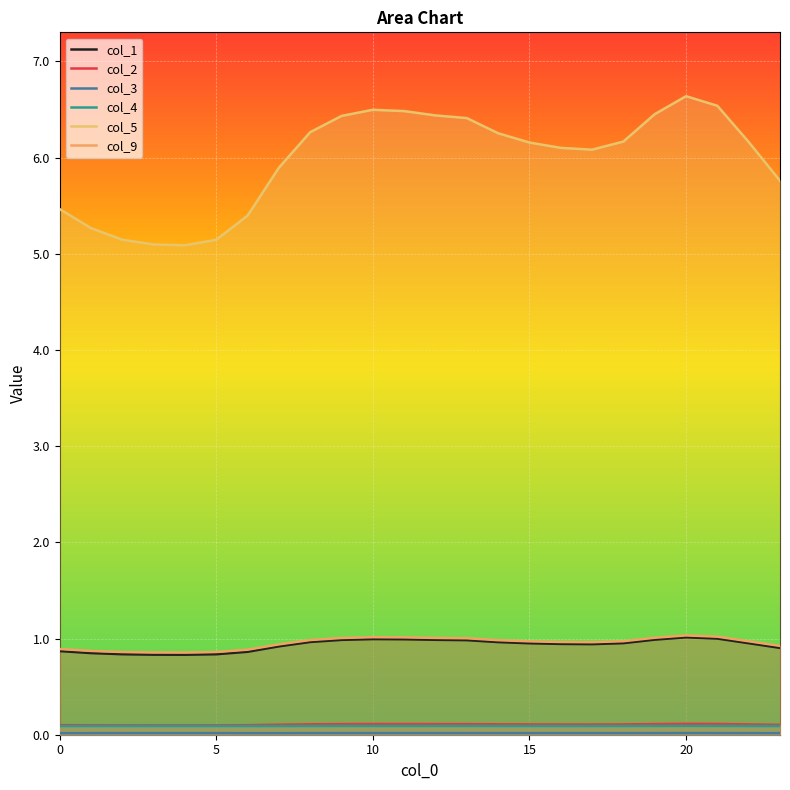

The value of col_1 at 22 is 1.7. True or false?

False